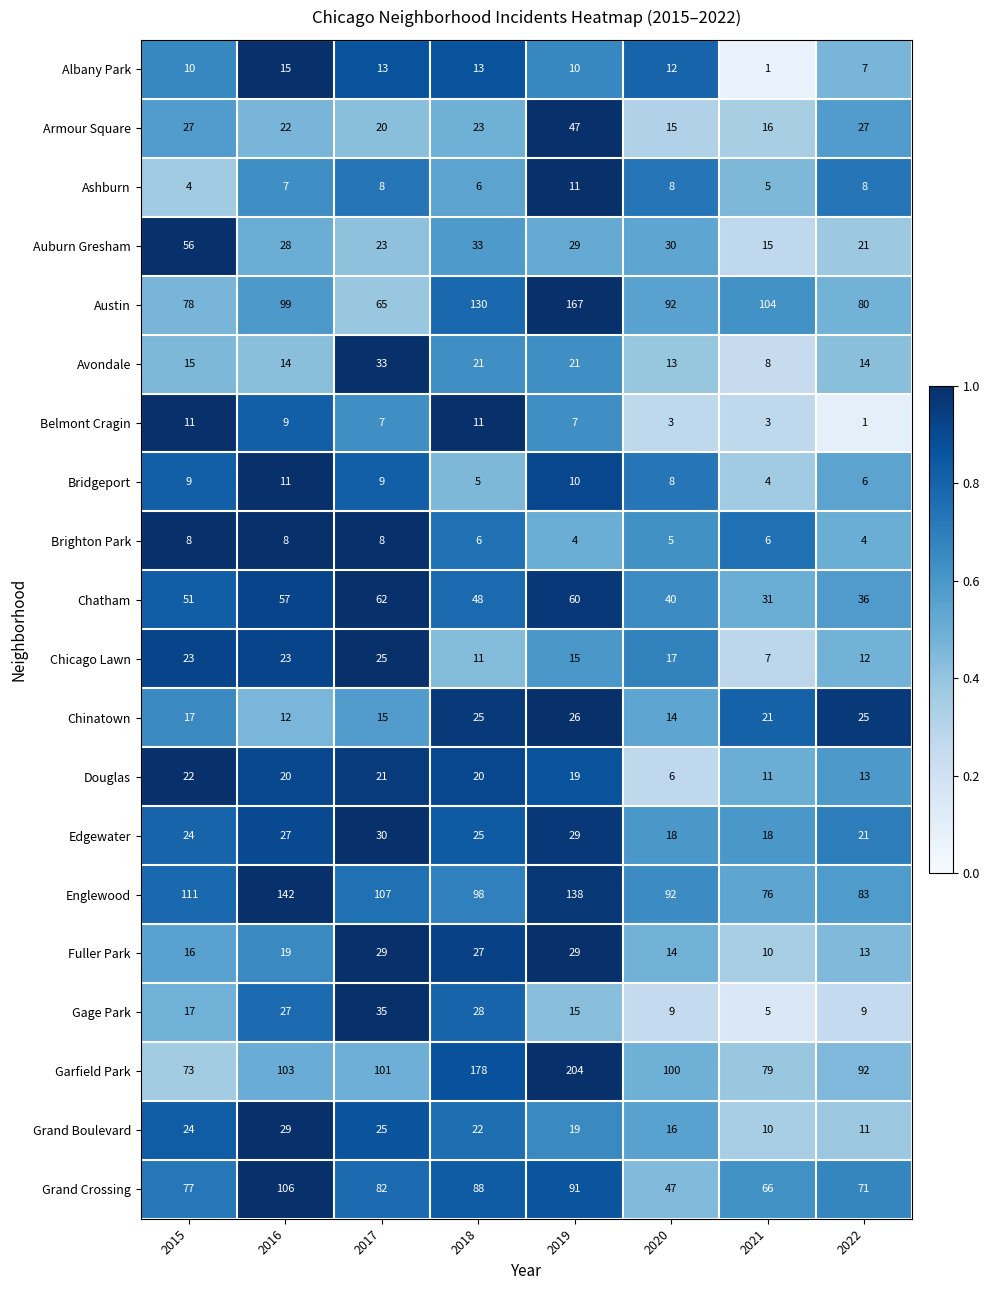

At which label does Armour Square first exceed 23?

2015